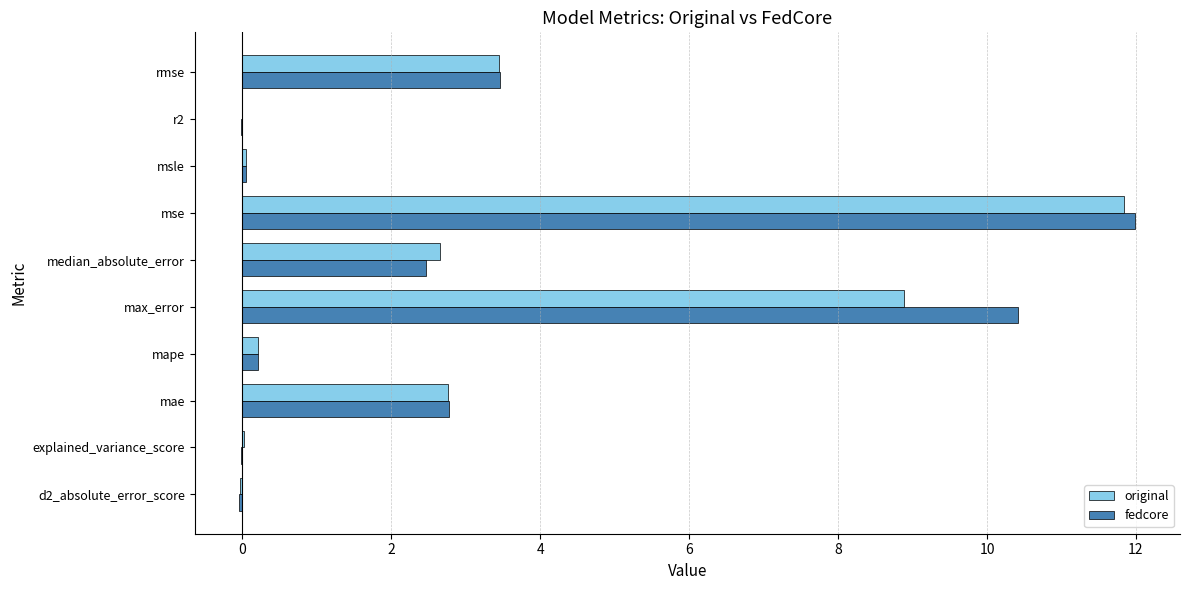

At which category does the chart reach its peak across all series?

mse